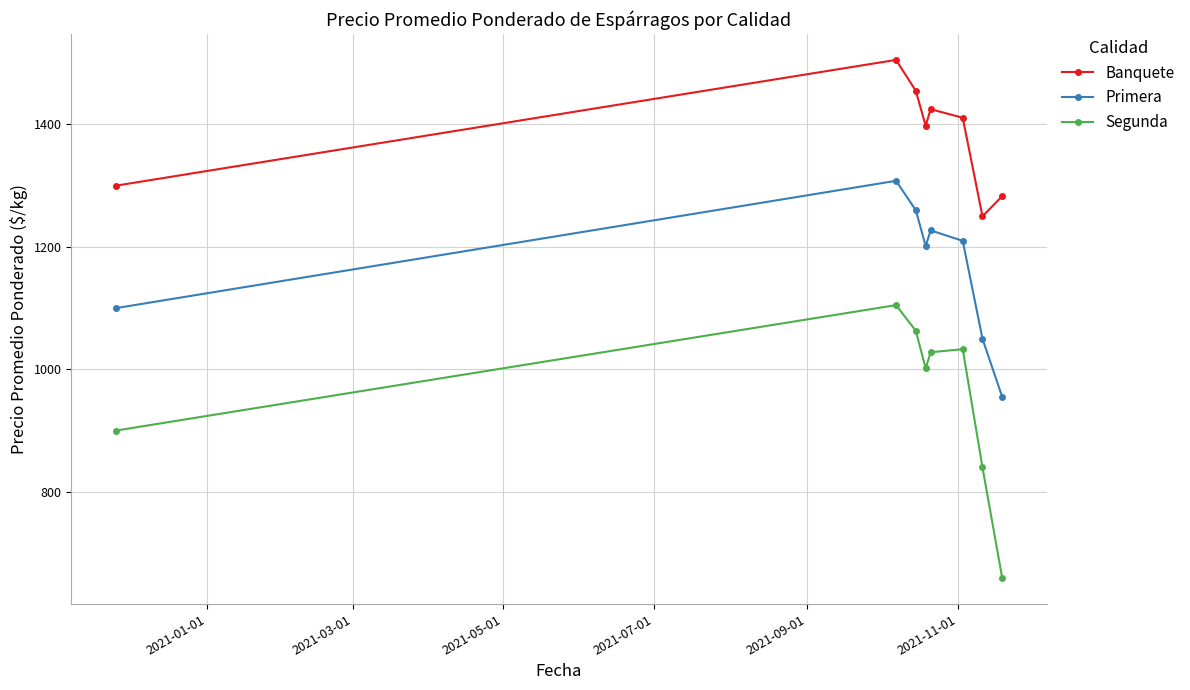

Rank the series by their maximum value, from highest to lowest.

Banquete, Primera, Segunda